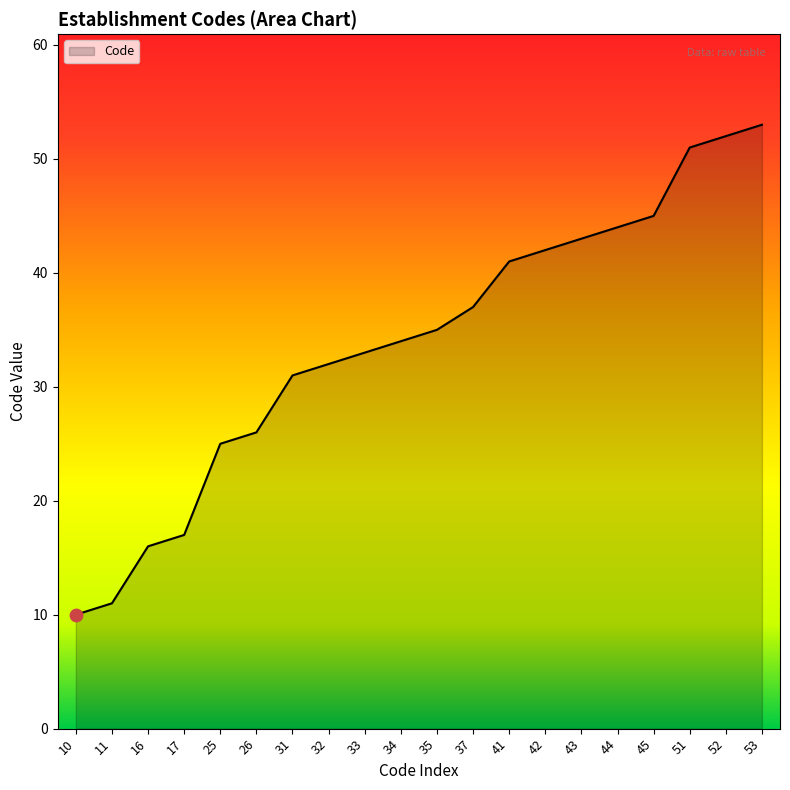

Which has a higher value, 32 or 16?

32